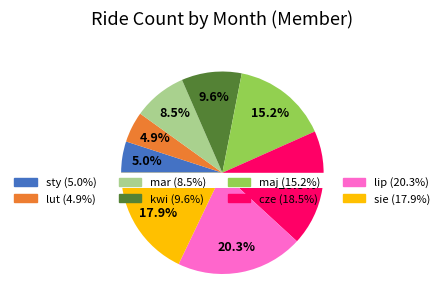

How much of the chart is everything except lip?

79.7%